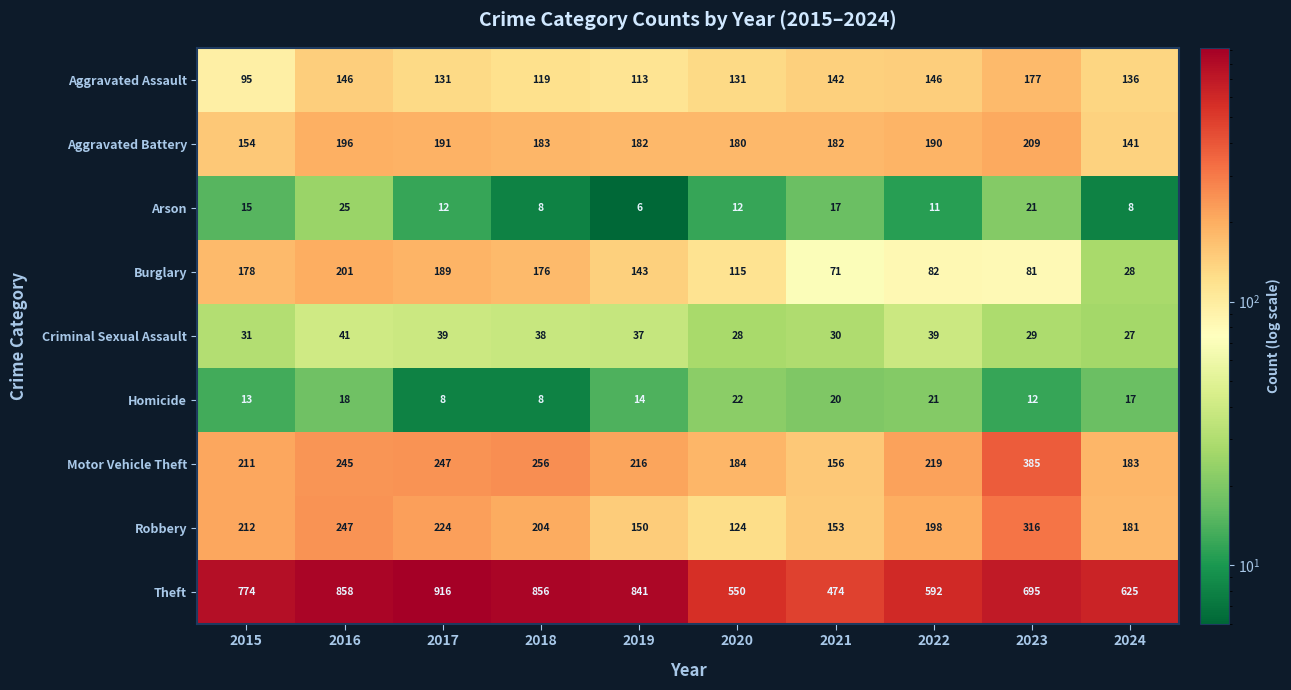

Between 2017 and 2024, which series saw the biggest shift?

Theft